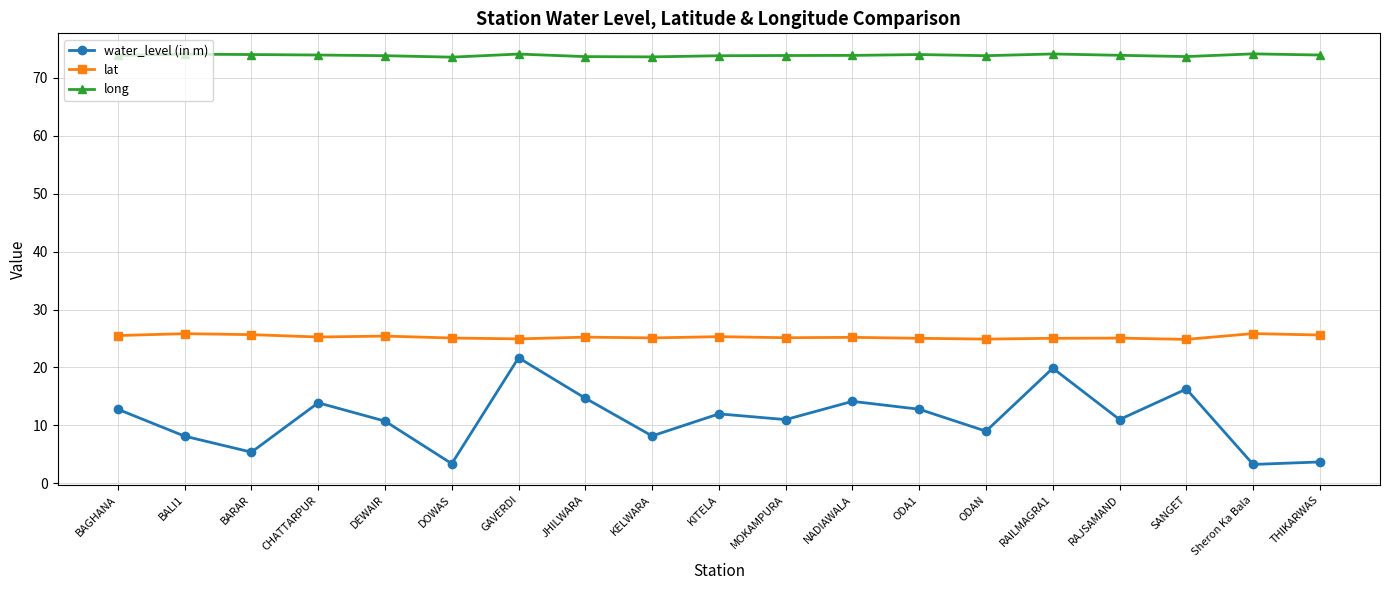

Which series changed the most between DEWAIR and THIKARWAS?

water_level (in m)